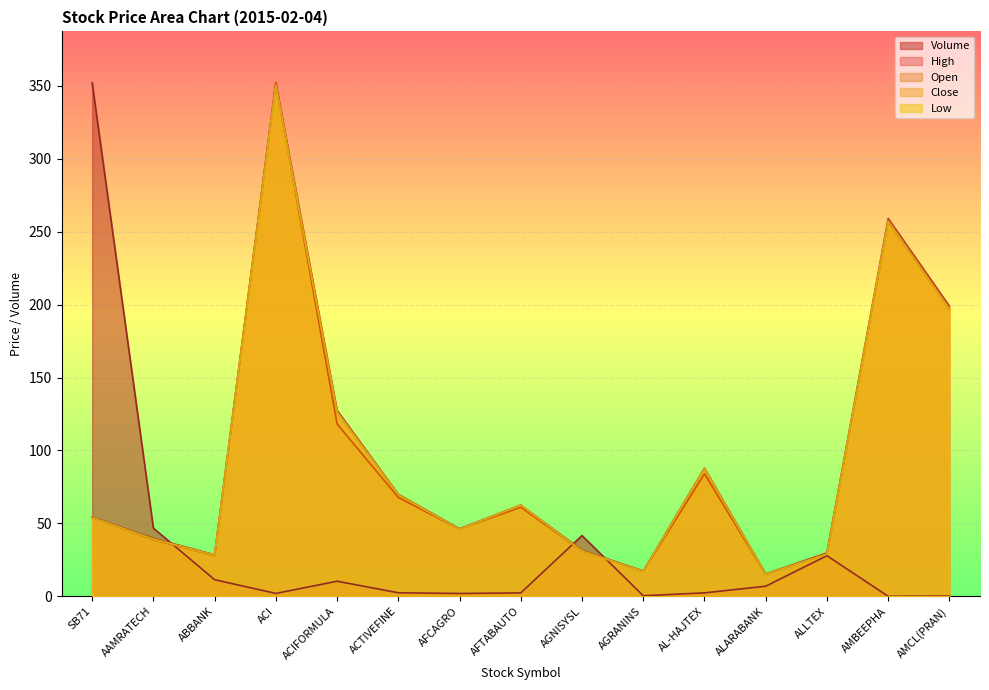

Which category has the highest value across all series?

SB71